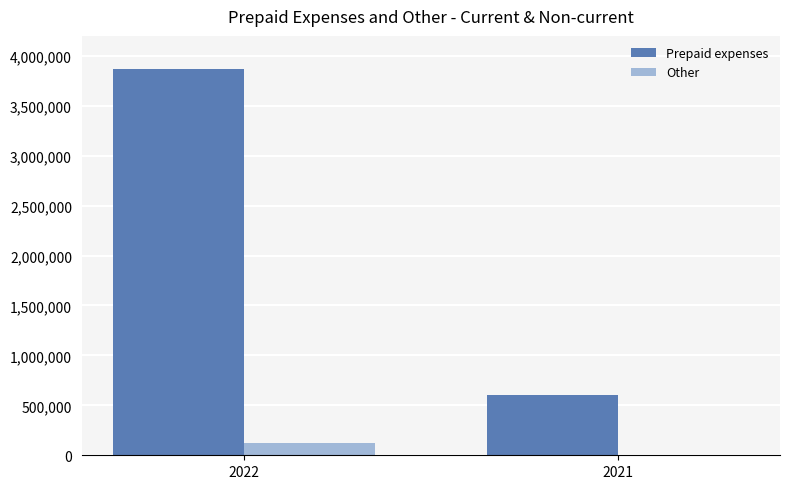

The value of Other at 2021 is 143. True or false?

True